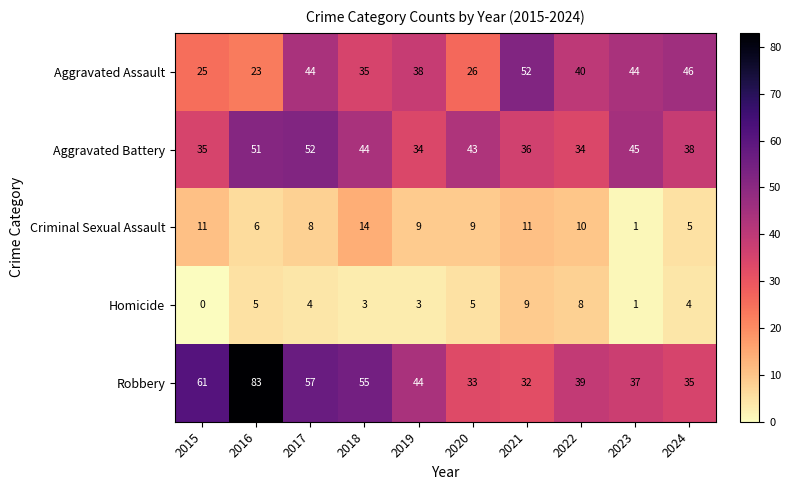

What is the total value across all series at 2018?

151